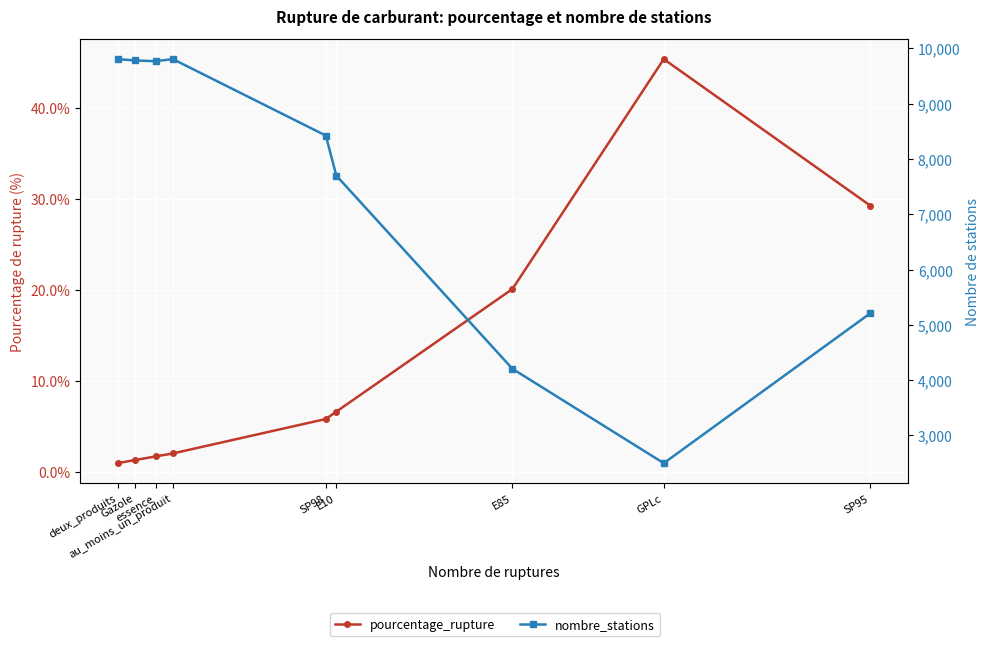

Reading right to left, transcribe all the data shown in this chart.

pourcentage_rupture: SP95=29.3	GPLc=45.4	E85=20.1	E10=6.7	SP98=5.8	au_moins_un_produit=2.1	essence=1.7	Gazole=1.3	deux_produits=1.0
nombre_stations: SP95=5212.0	GPLc=2498.0	E85=4205.0	E10=7699.0	SP98=8424.0	au_moins_un_produit=9807.0	essence=9769.0	Gazole=9783.0	deux_produits=9807.0